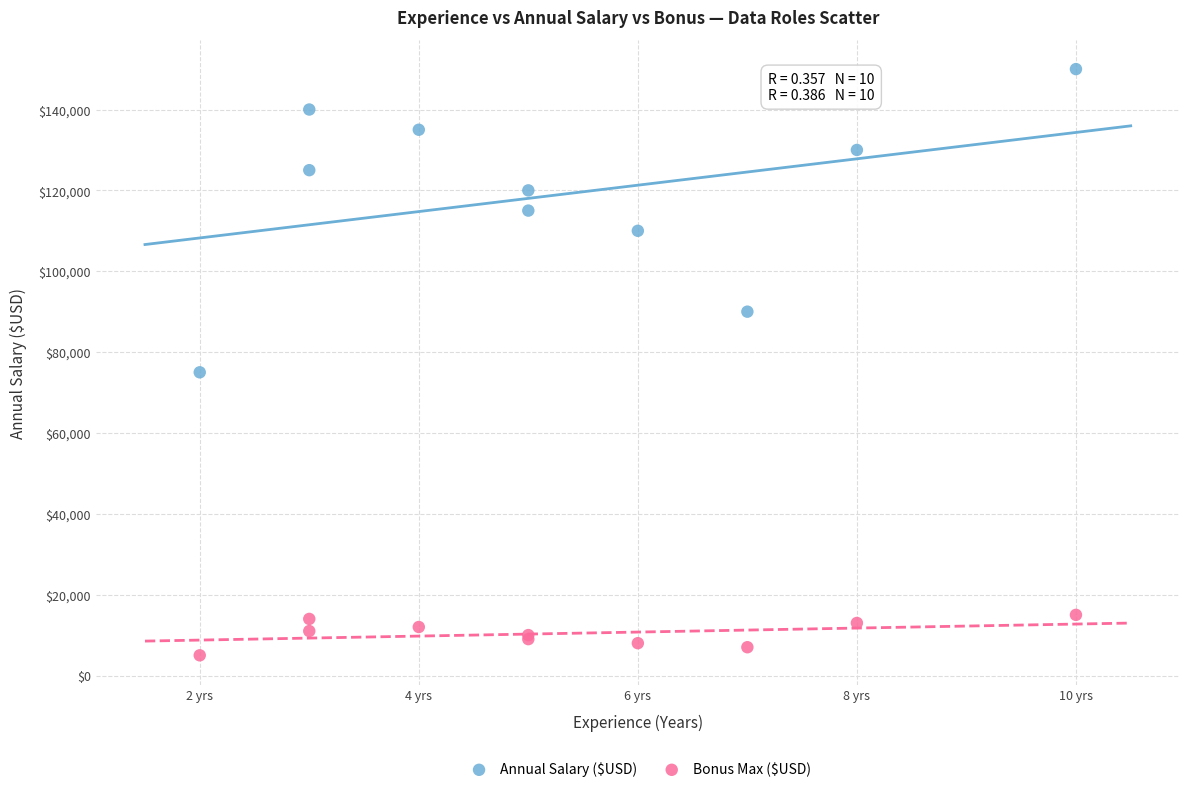

Across all series, what Y value is closest to 77500?

75000